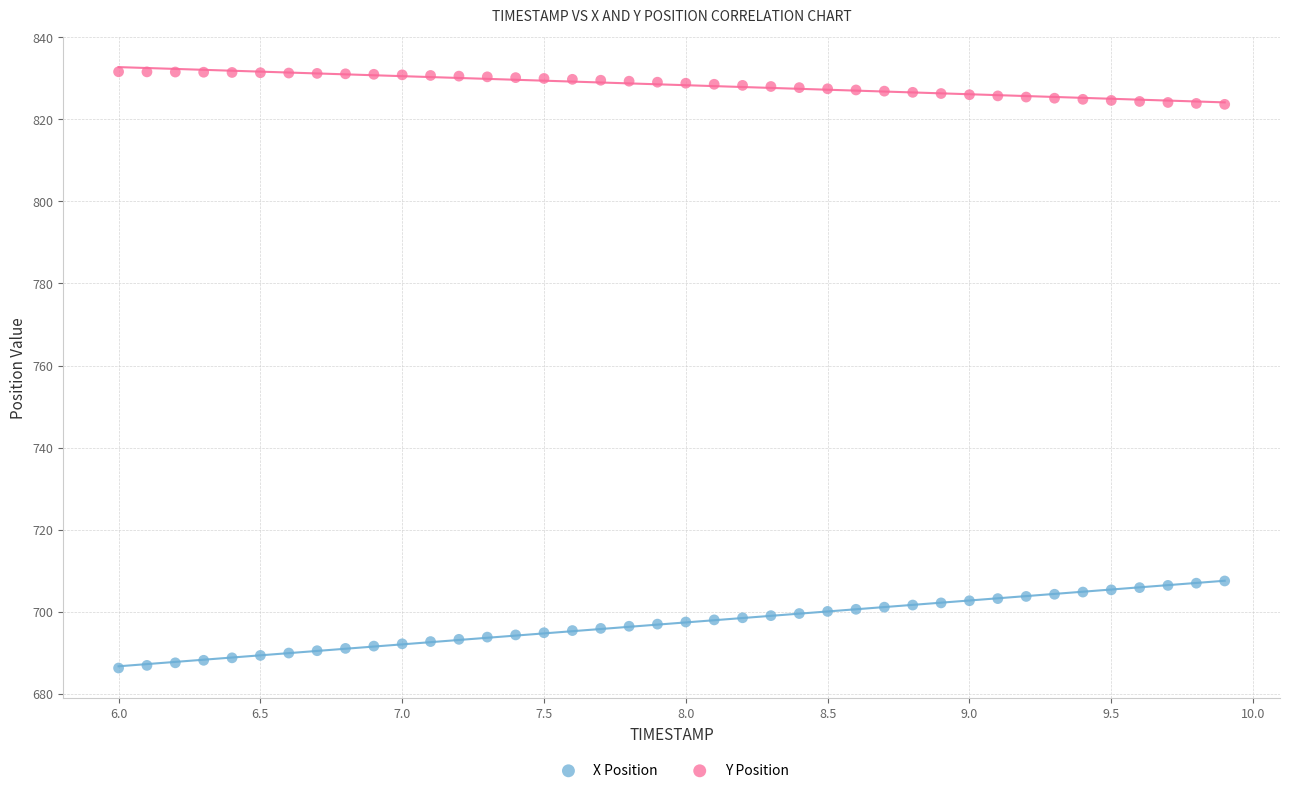

Which series contains the highest Y value?

Y Position